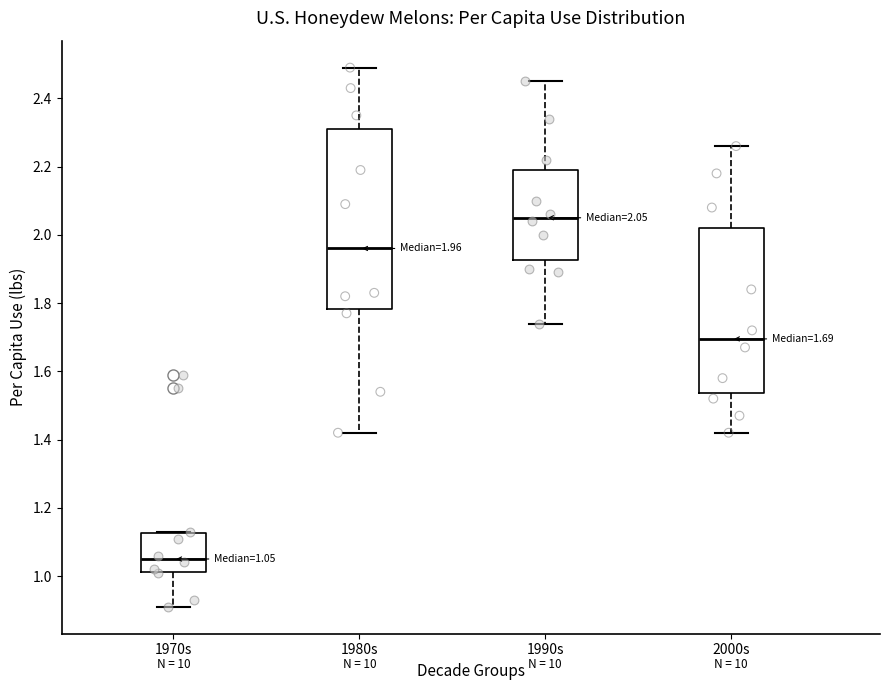

Which box is the tallest, from its lower edge to its upper edge?

1980s